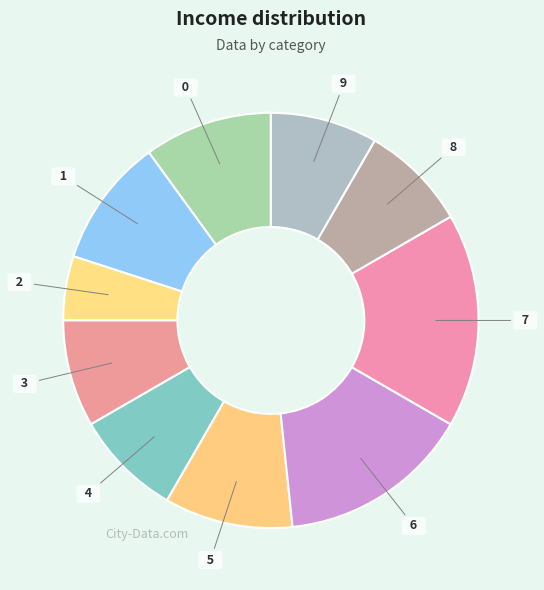

Which slice is the largest?

7